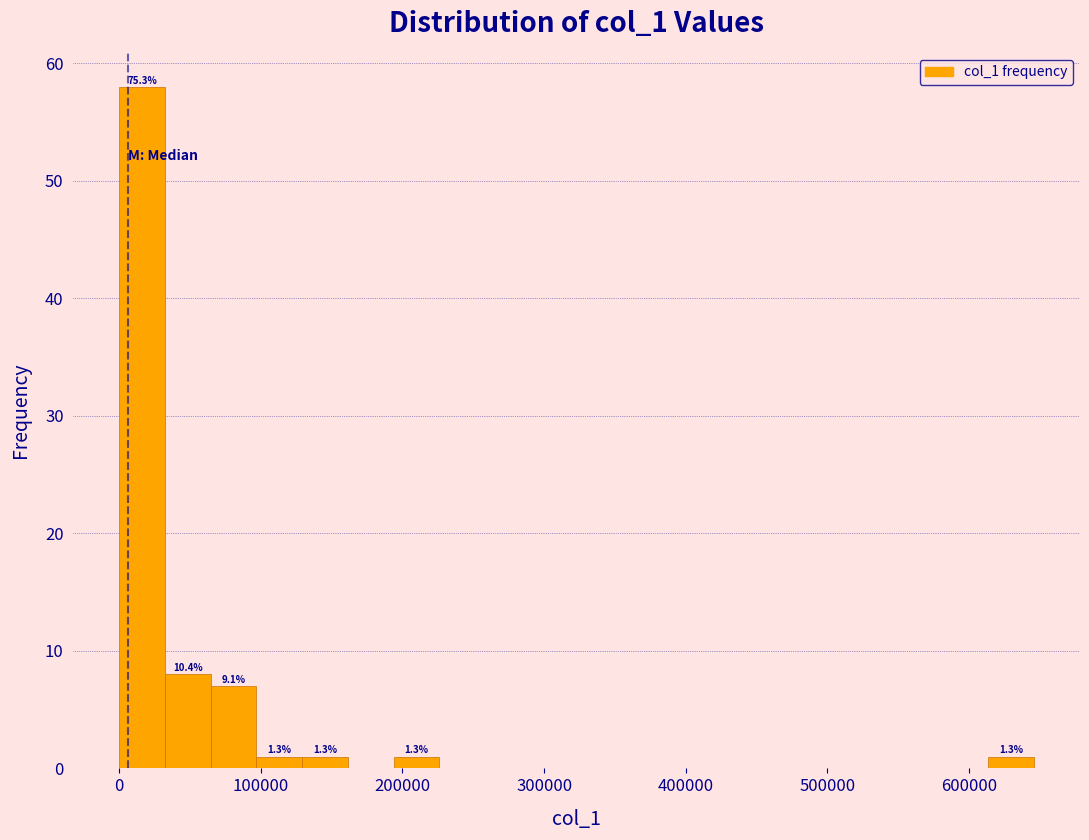

Around what value on the x-axis is the tallest bar? Give the approximate position of its centre, as read against the axis.

20000